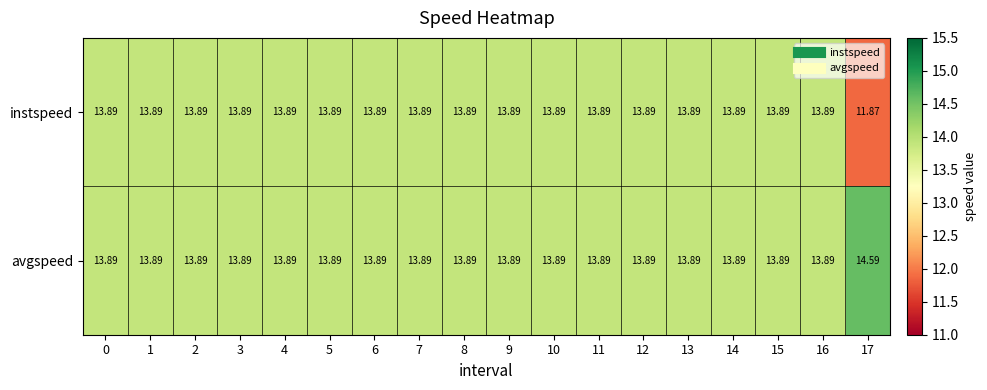

List the series in order of their peak value, lowest first.

instspeed, avgspeed